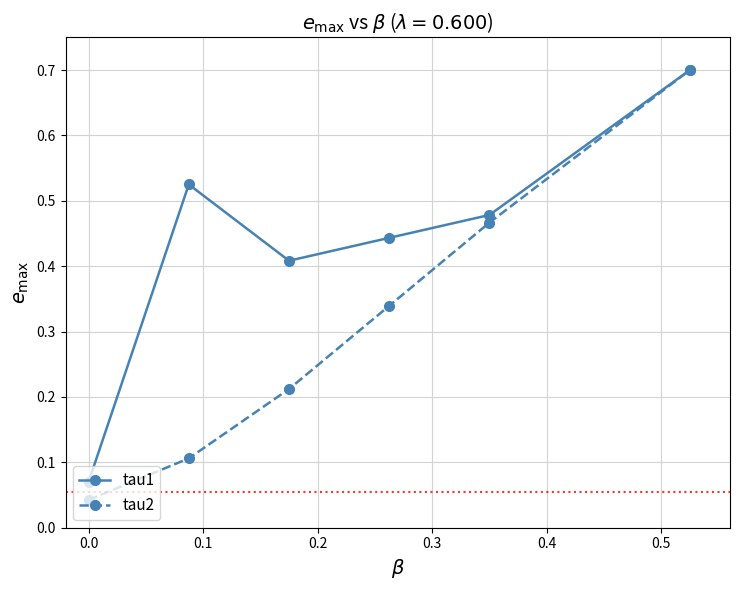

True or false: tau1 has more than 0 points higher than both neighbors.

True